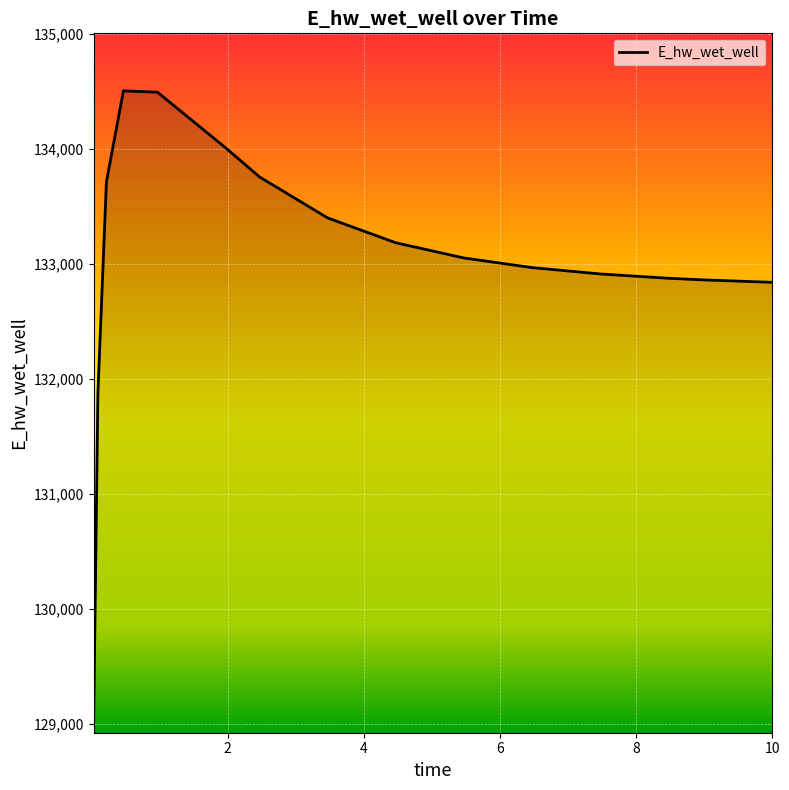

What is the average value?

133022.4